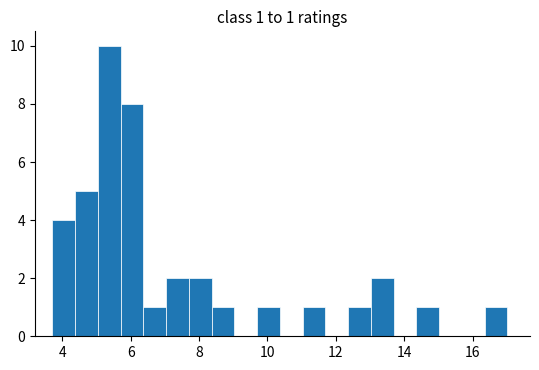

Read against the x-axis, roughly where is the centre of the tallest bar?

5.4